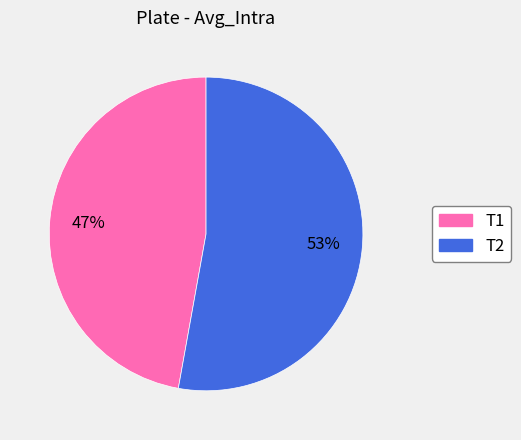

The T2 slice represents 53% of the pie. True or false?

True